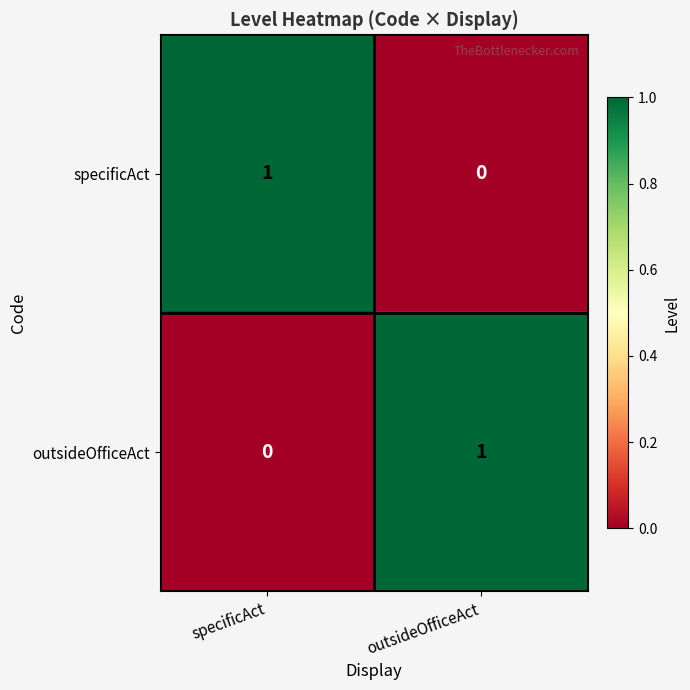

Where is outsideOfficeAct nearest to the value 0?

specificAct